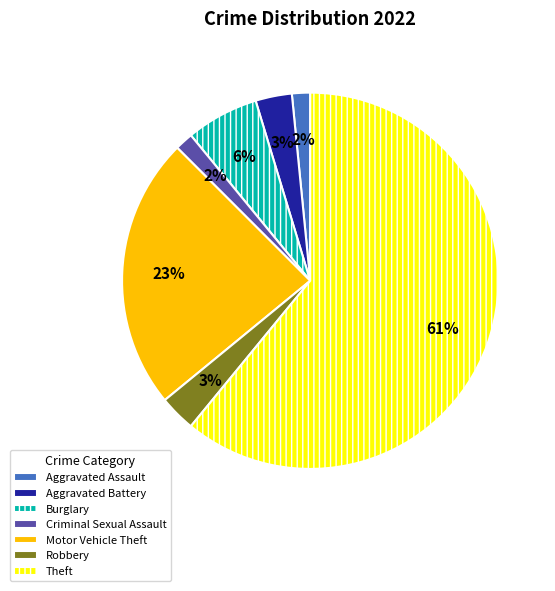

Count the number of slices in the pie.

7